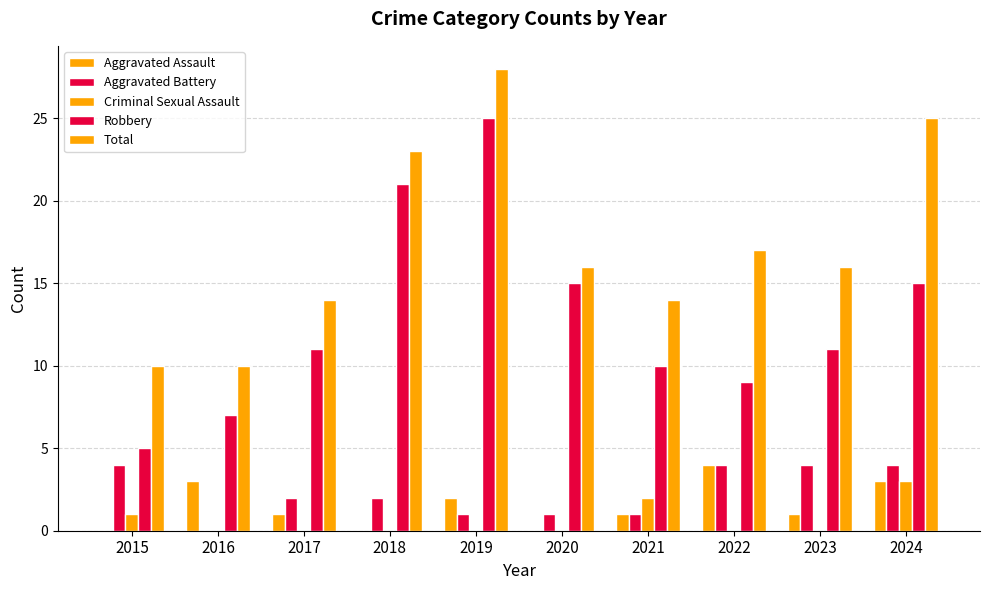

List the series in order of their peak value, highest first.

Total, Robbery, Aggravated Assault, Aggravated Battery, Criminal Sexual Assault